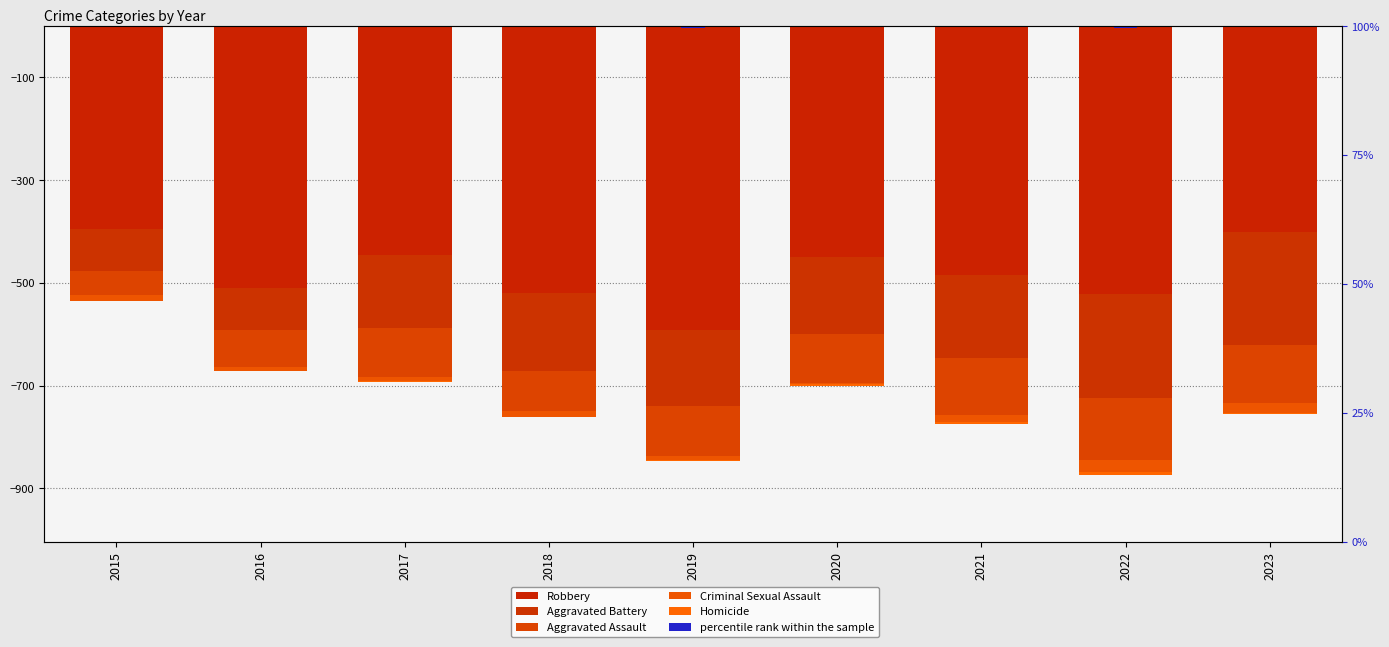

List the labels in order of Criminal Sexual Assault value, largest first.

2020, 2016, 2017, 2019, 2018, 2015, 2021, 2023, 2022